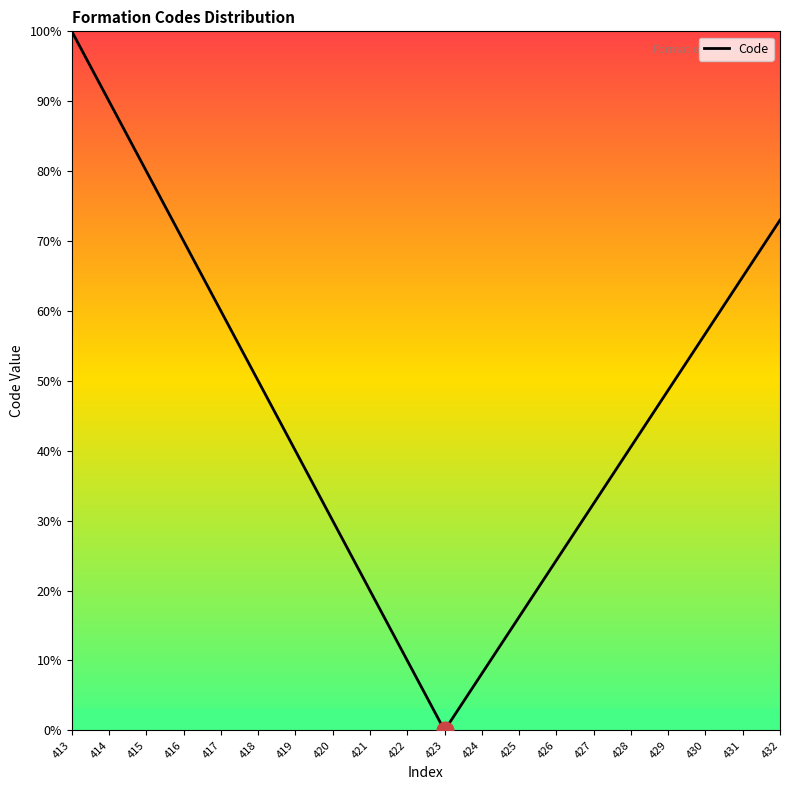

What is the change in value from 413 to 432?

-27.0